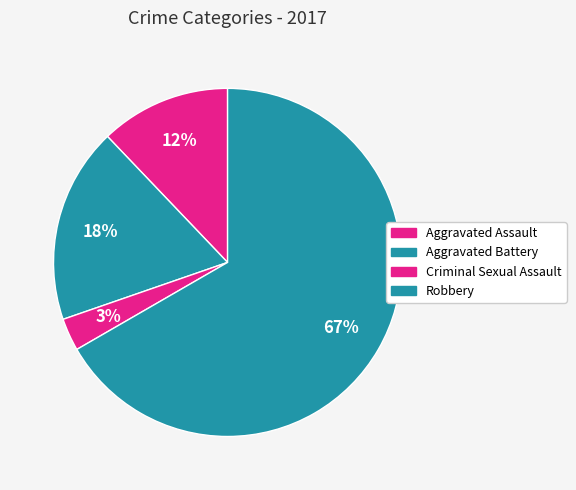

What percentage do Robbery and Criminal Sexual Assault together represent?

69.7%